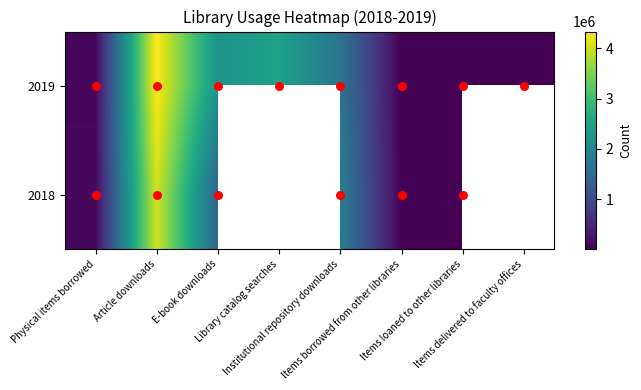

What is the highest value of the 2019 series?

4336241.0